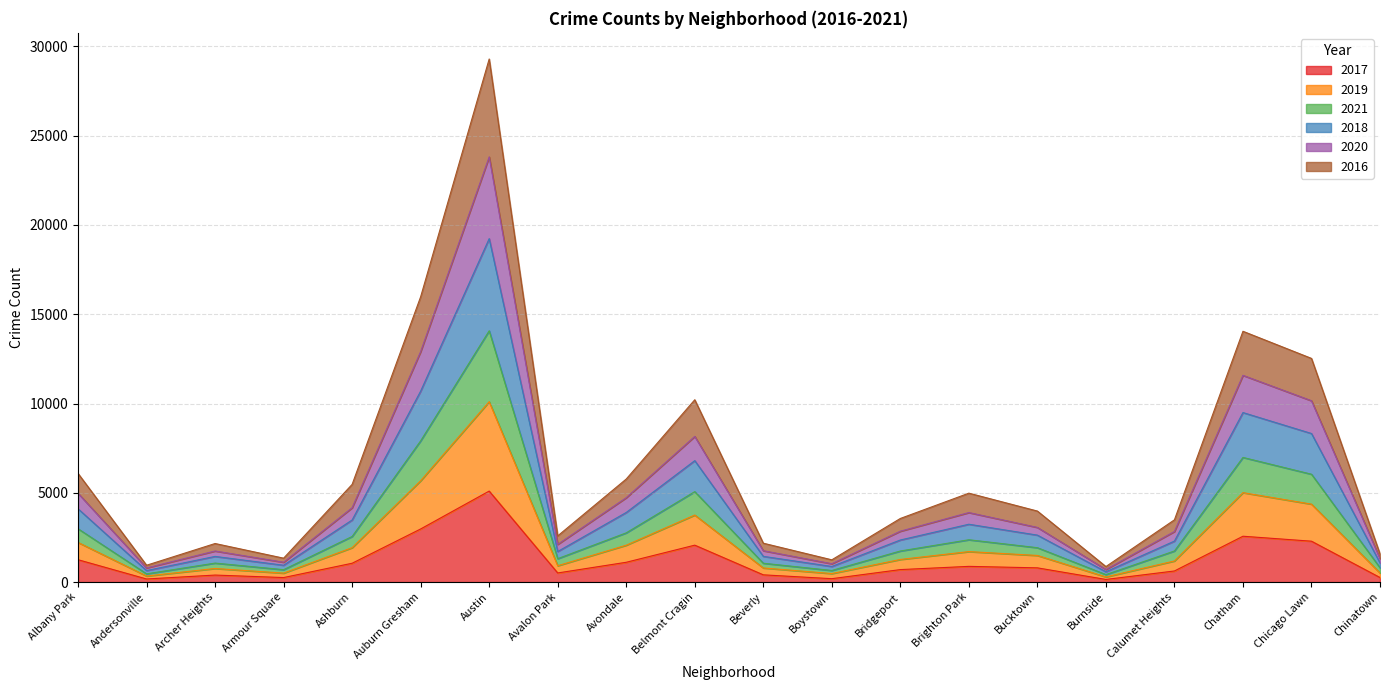

What is the maximum value shown in the chart?

29295